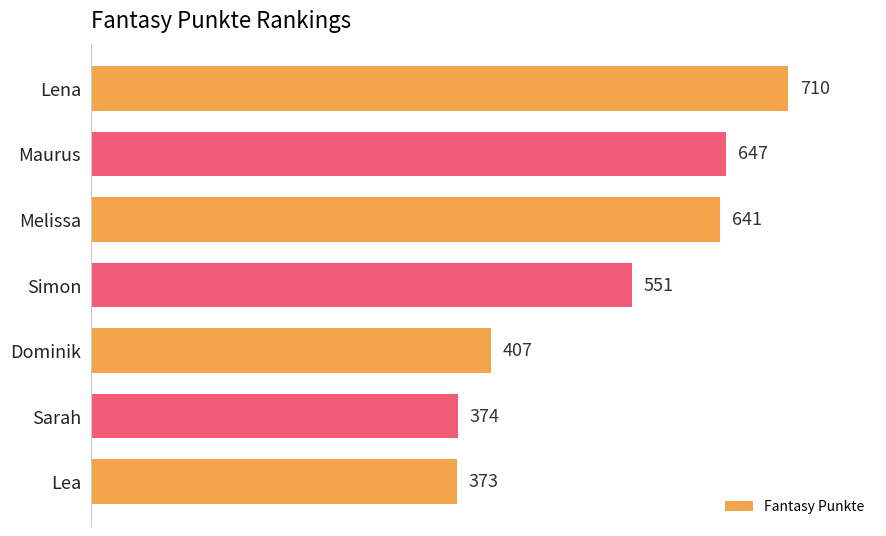

List the labels in order of value, largest first.

Lena, Maurus, Melissa, Simon, Dominik, Sarah, Lea